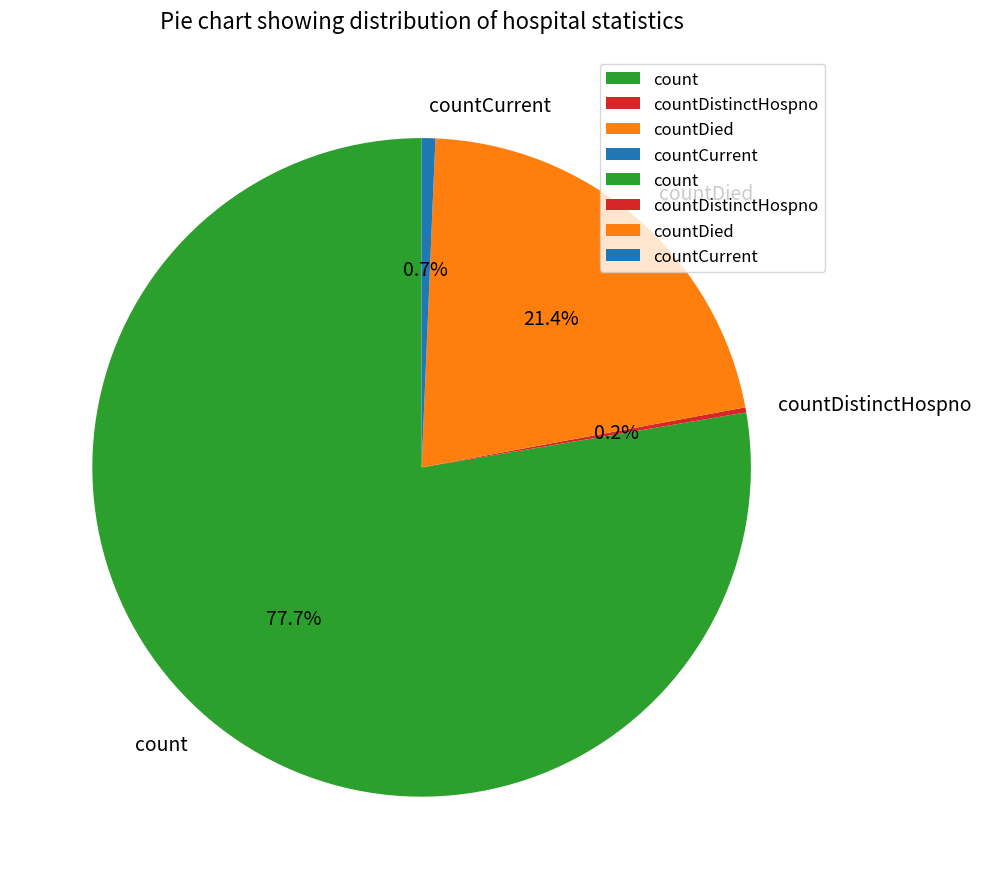

Which slice is the largest?

count